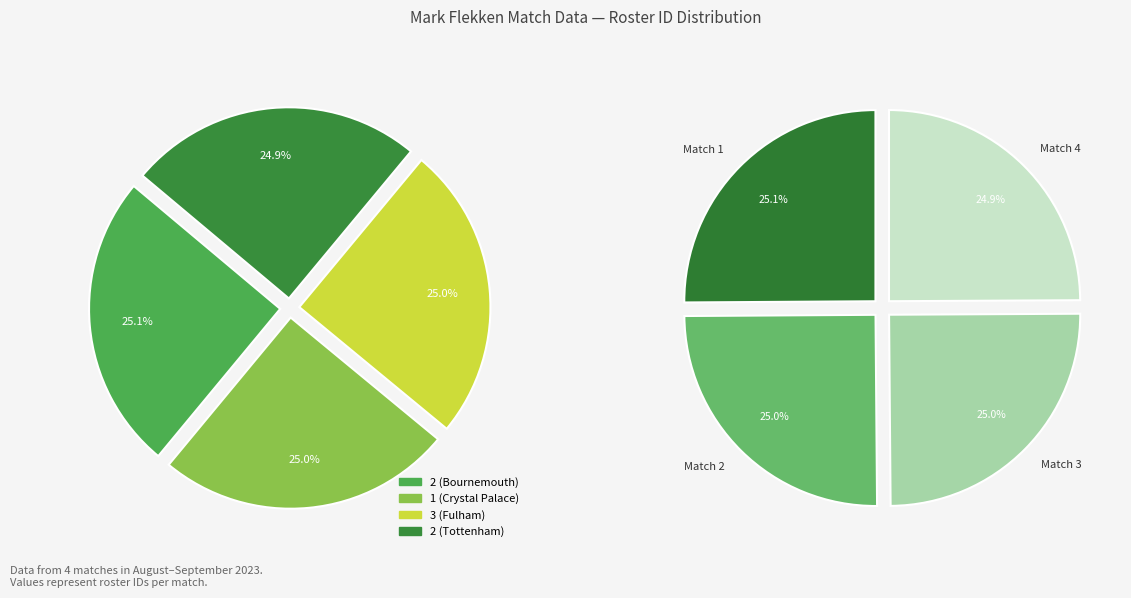

Which slice is the smallest?

2 (Tottenham)